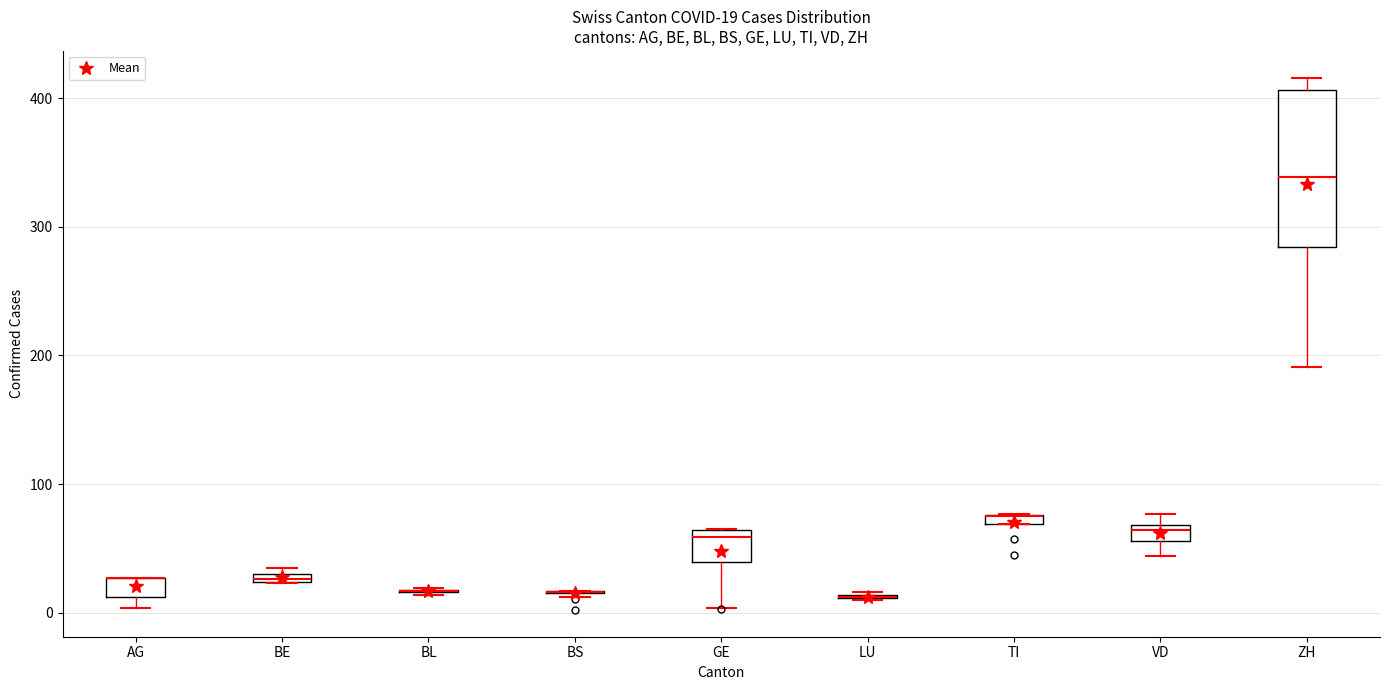

Which box is the tallest, from its lower edge to its upper edge?

ZH